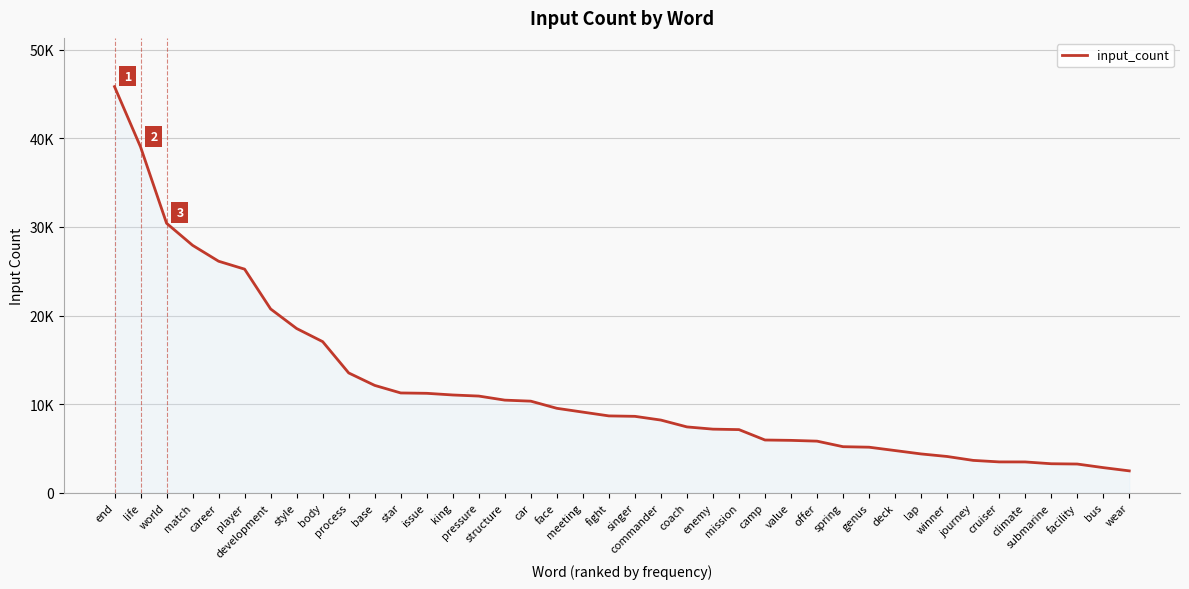

Approximately how many times larger is the value at submarine compared to star?

0.3